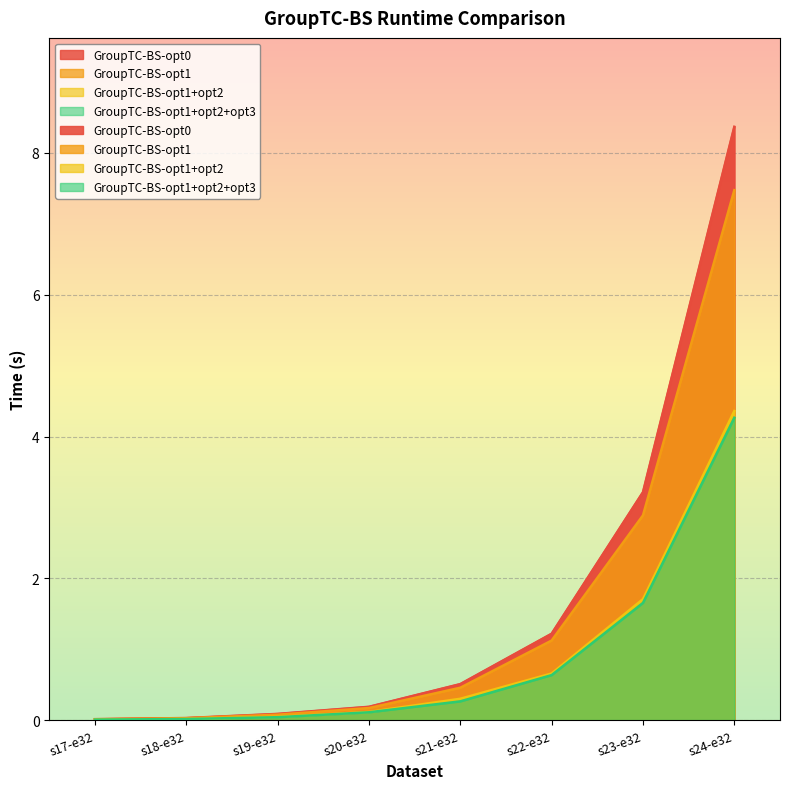

True or false: GroupTC-BS-opt0 and GroupTC-BS-opt1+opt2+opt3 cross at least once.

False